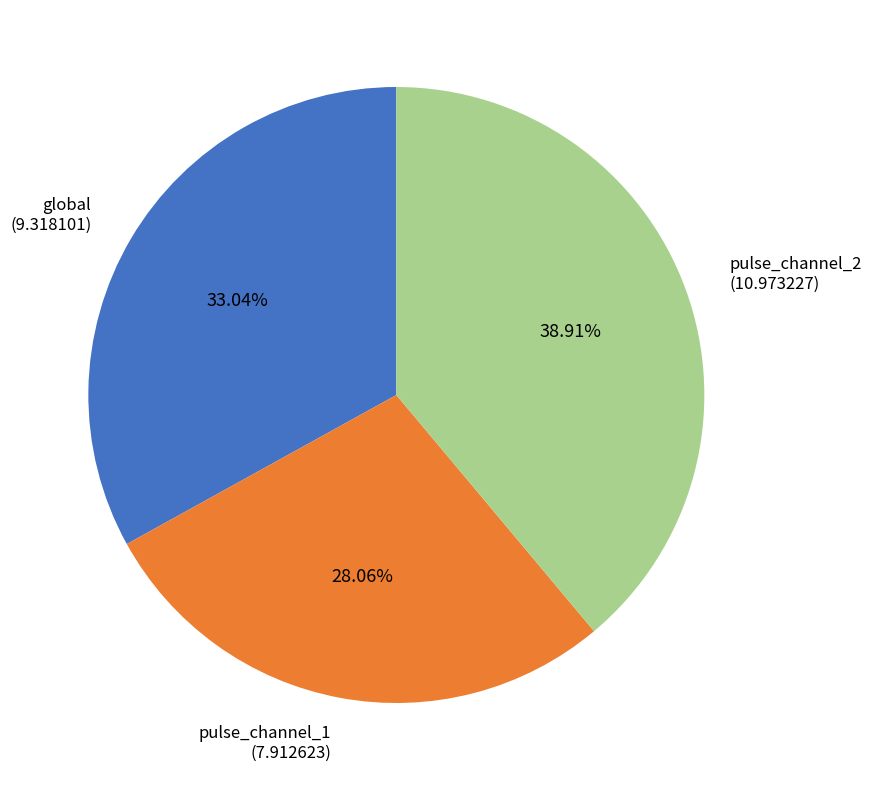

Combined, what portion of the pie is pulse_channel_1 and pulse_channel_2?

67.0%